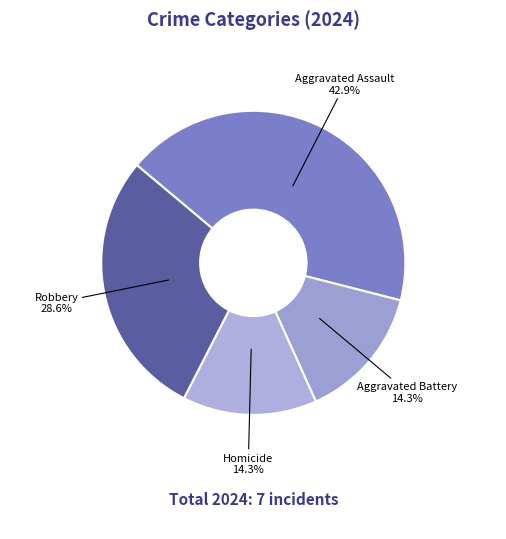

What is the largest slice in the pie chart?

Aggravated Assault